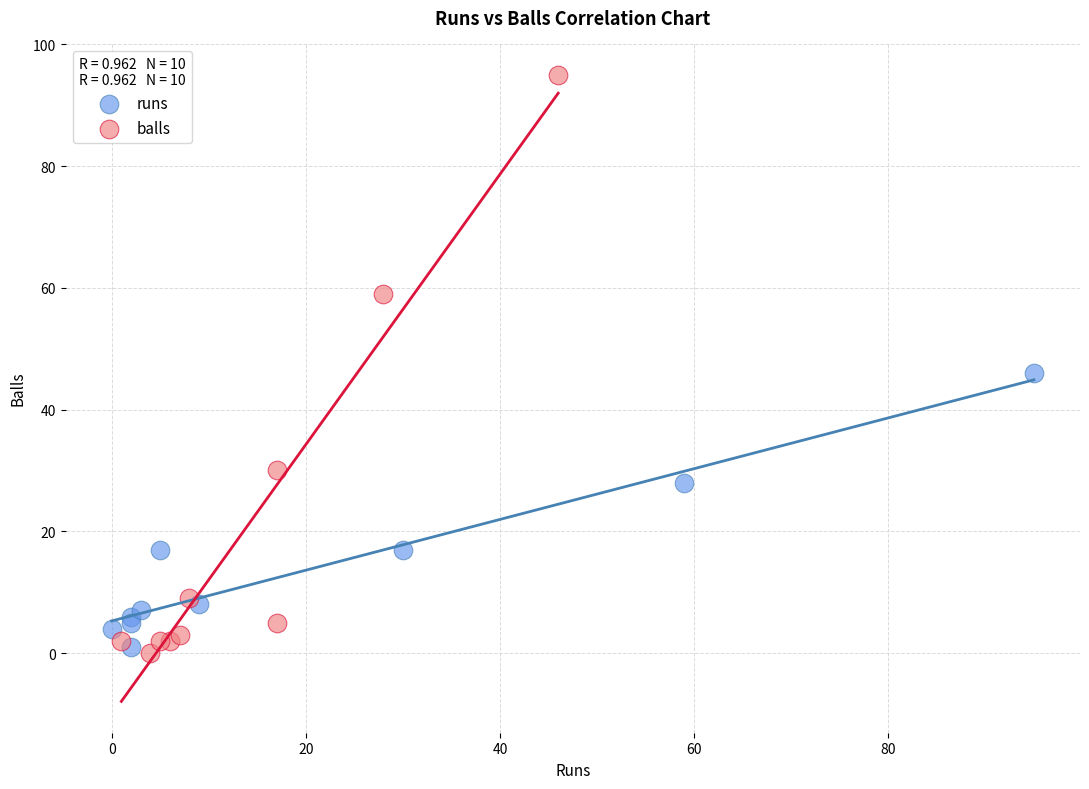

Which series reaches the maximum Y coordinate?

balls